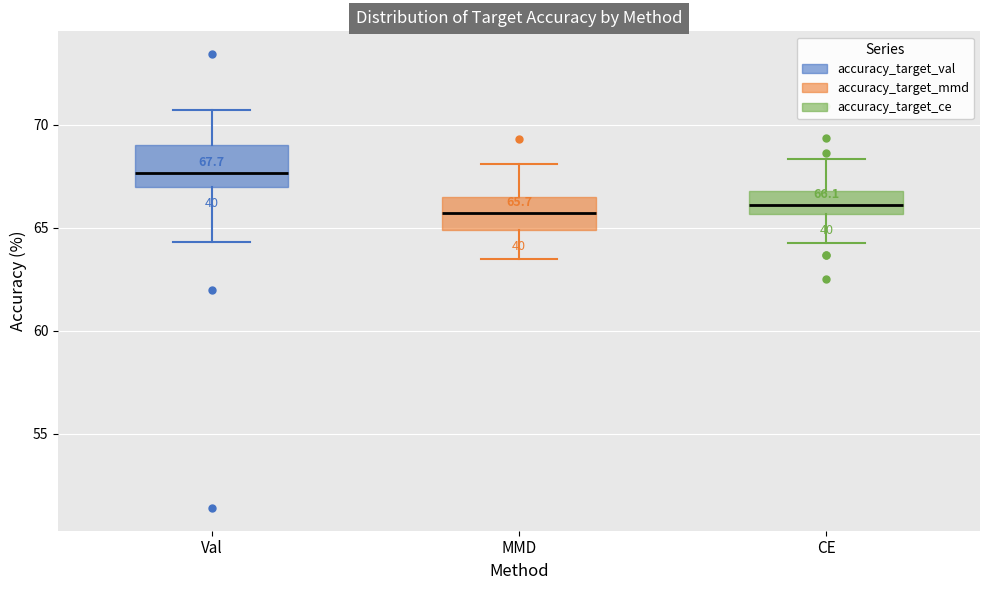

Which box's median line is the highest?

Val